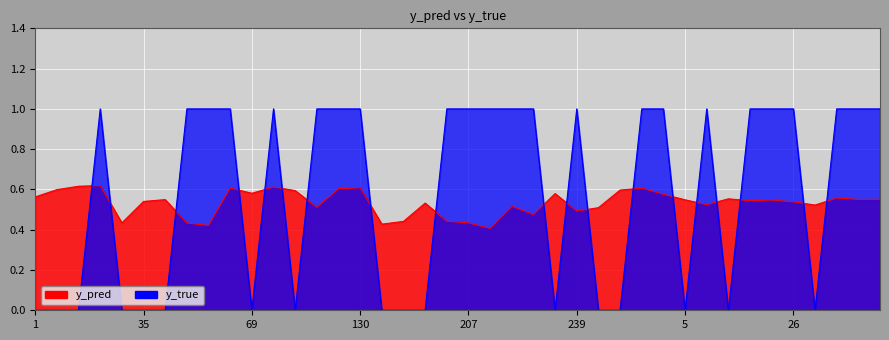

Rank the series by their average value, from highest to lowest.

y_true, y_pred